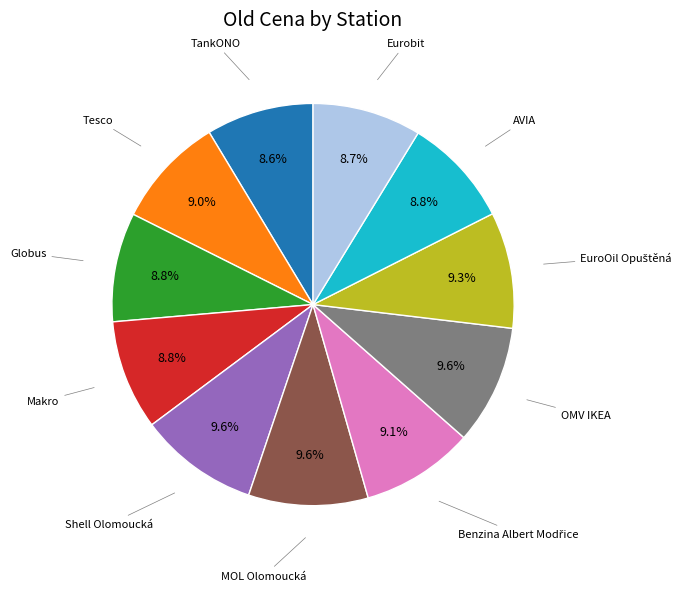

Does any single category account for the majority?

No